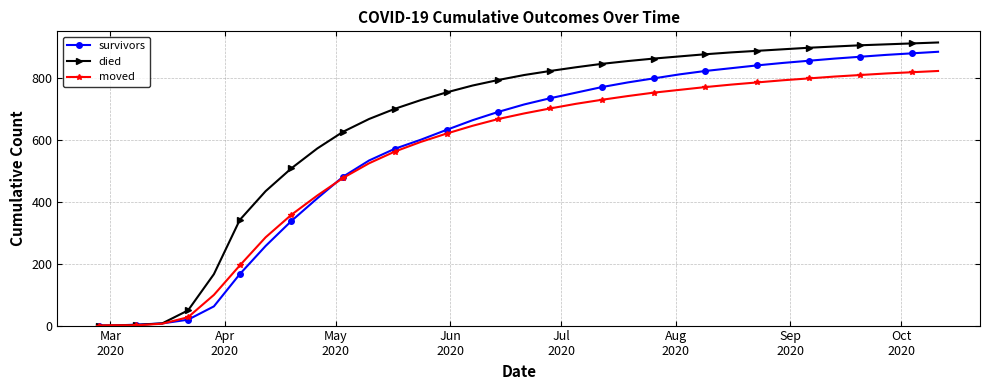

Is this an area chart (filled region under the line)?

No